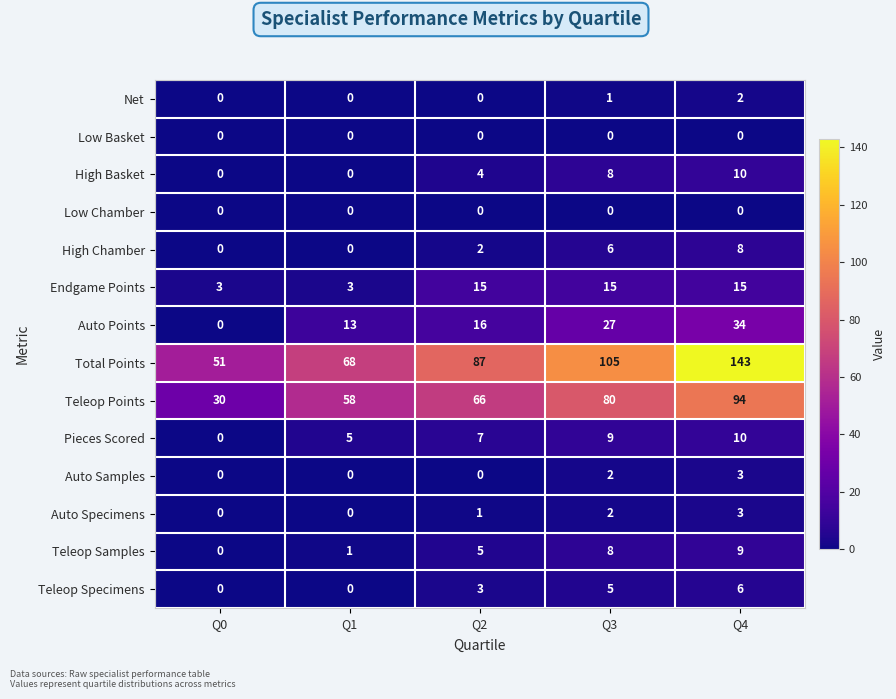

What is the difference between the maximum and second lowest values in the High Chamber series?

8